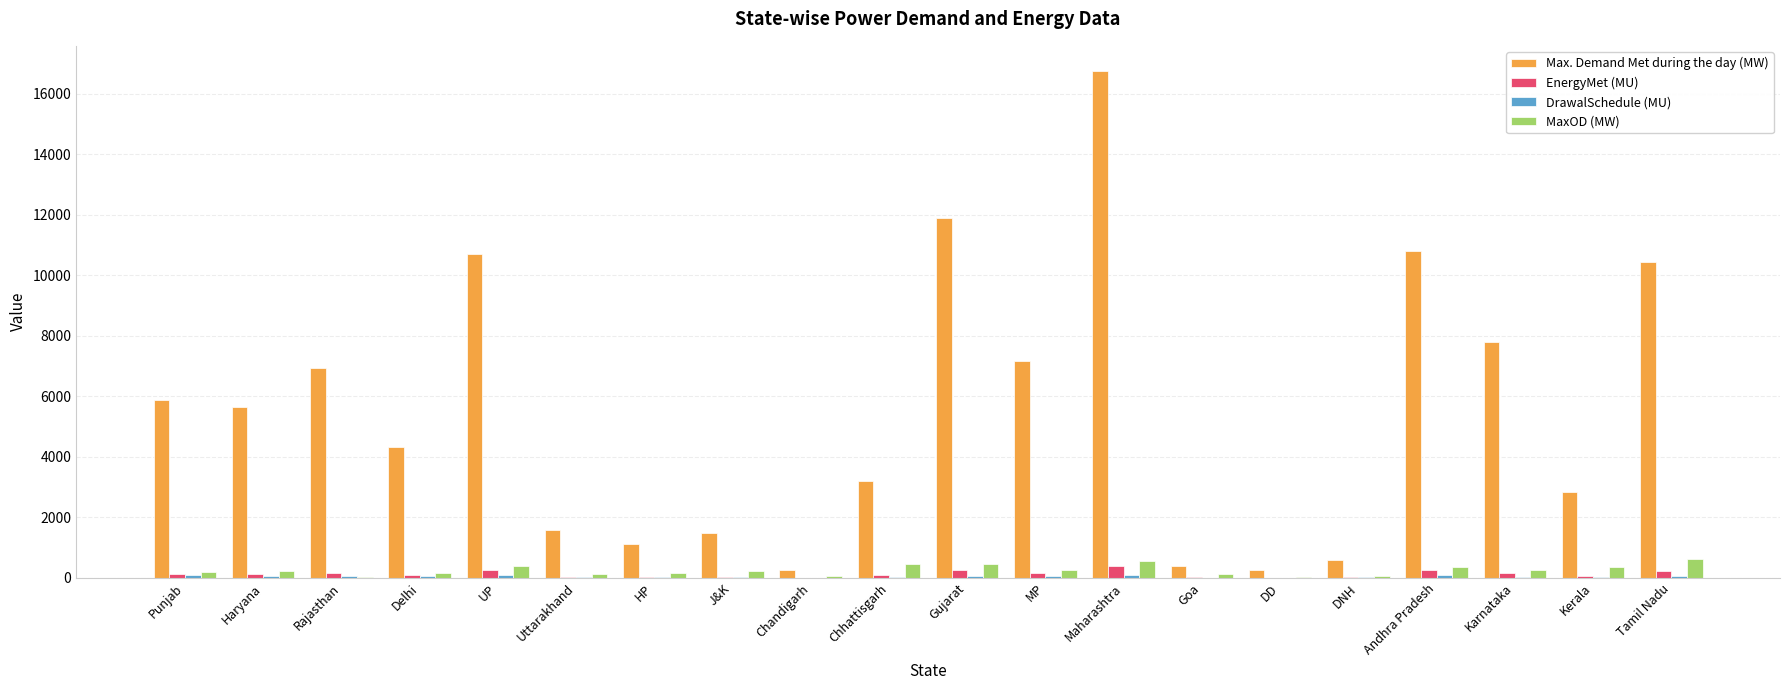

Is it true that Max. Demand Met during the day (MW) equals 16741.0 at Maharashtra?

True